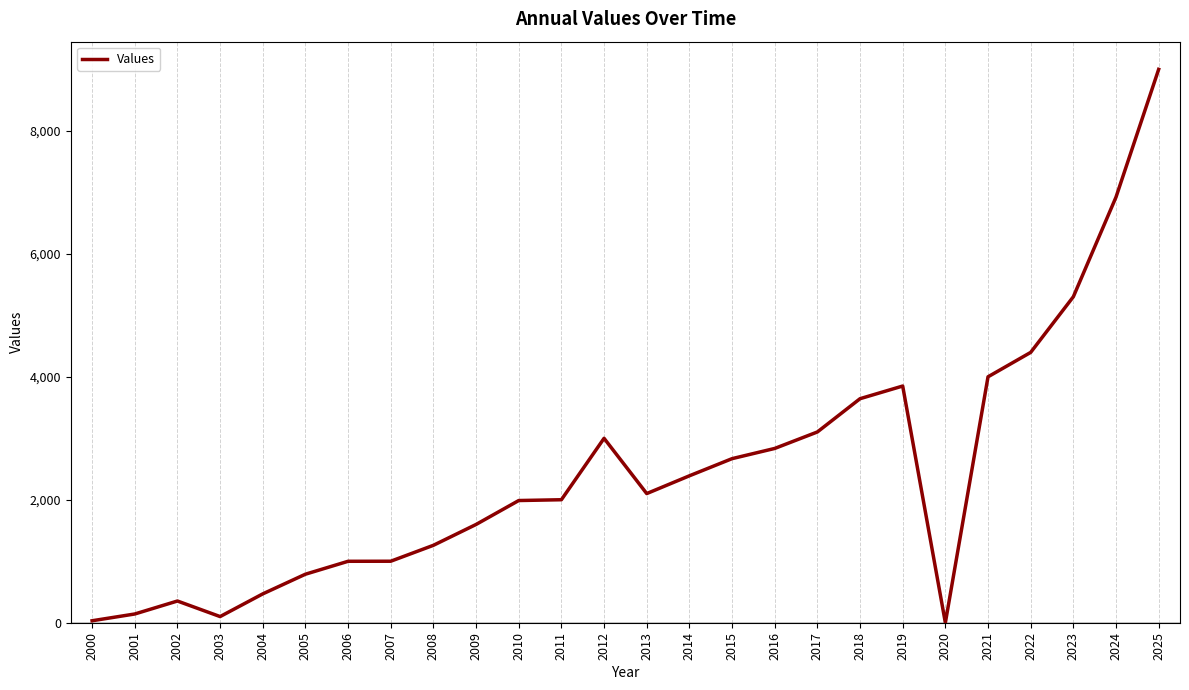

Where is the first local maximum?

2002